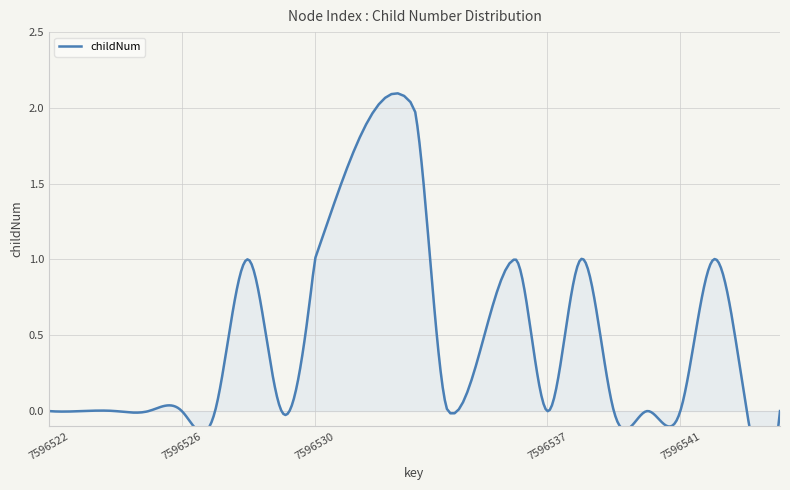

True or false: there are more than 0 points higher than both neighbors.

True